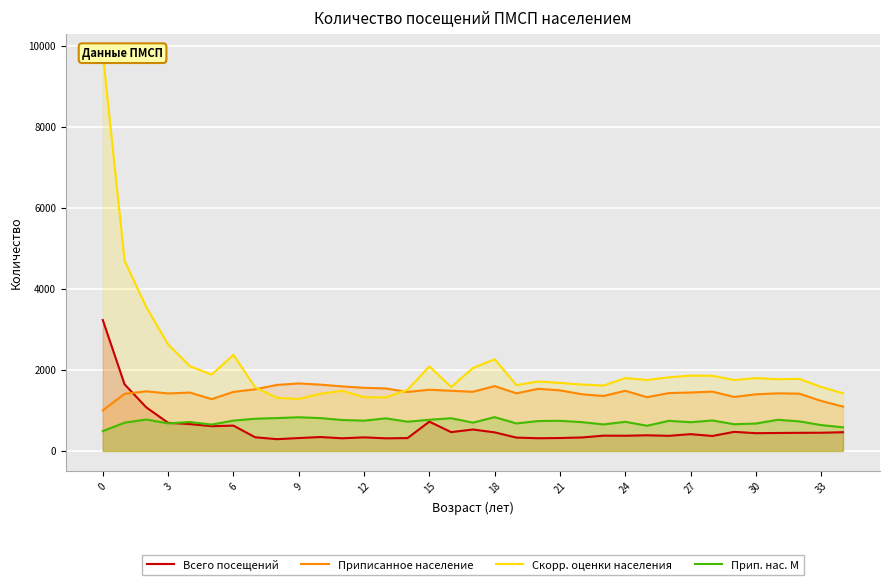

How many data points does each series have?

35